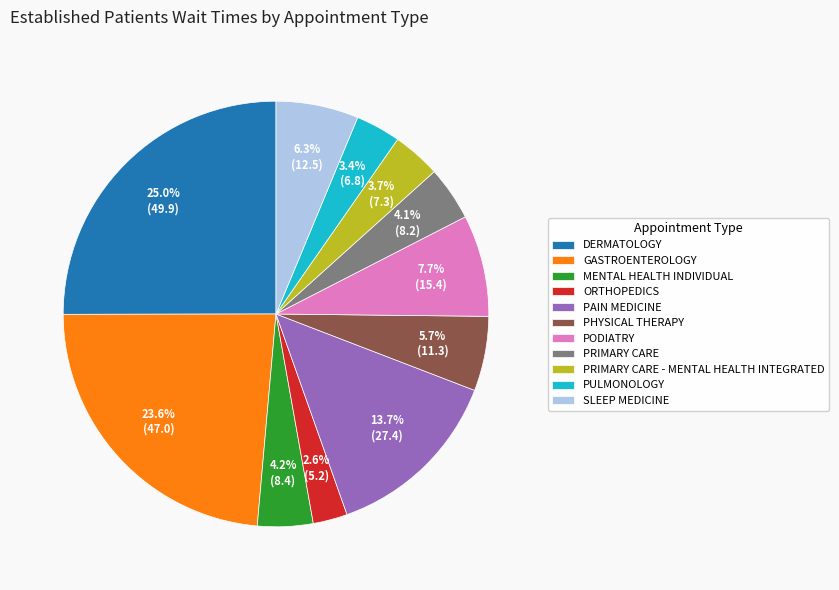

Is DERMATOLOGY the majority of the pie?

No